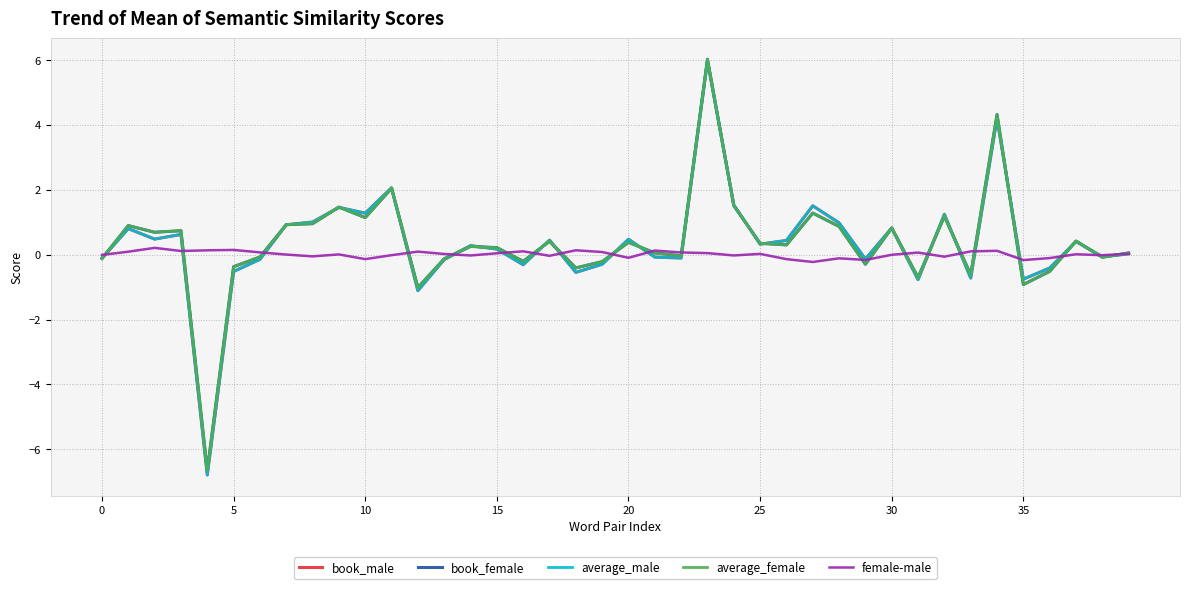

What is the maximum value shown in the chart?

6.0